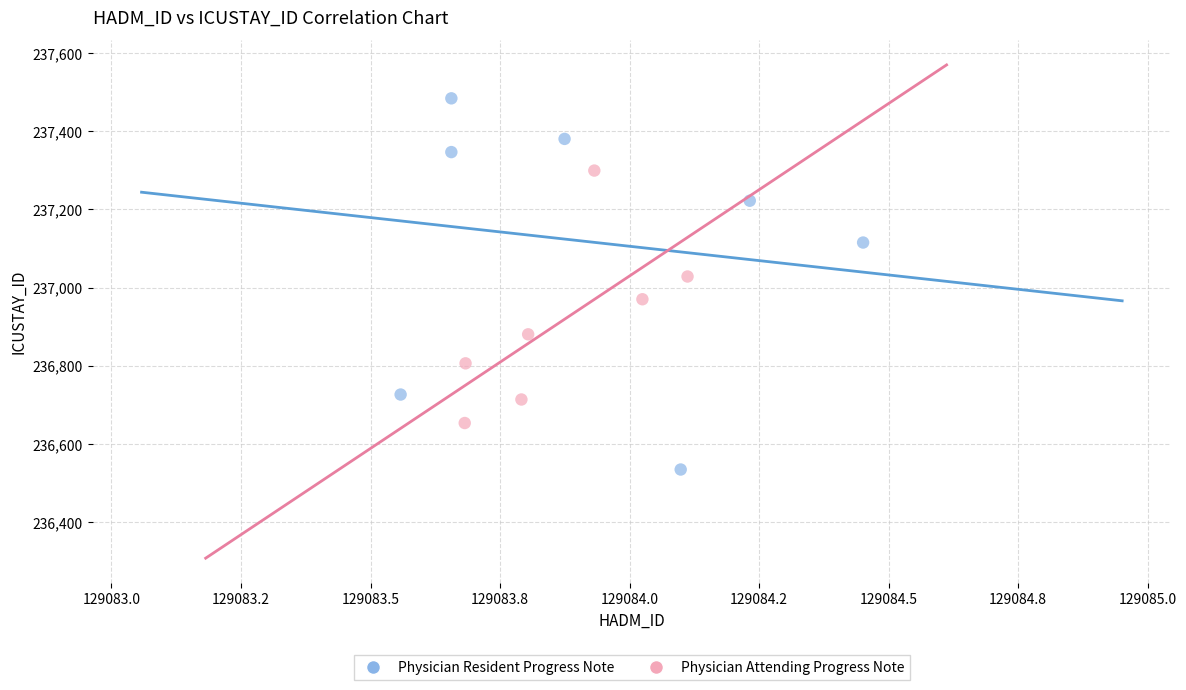

Which series has the largest Y range (max minus min)?

Physician Resident Progress Note